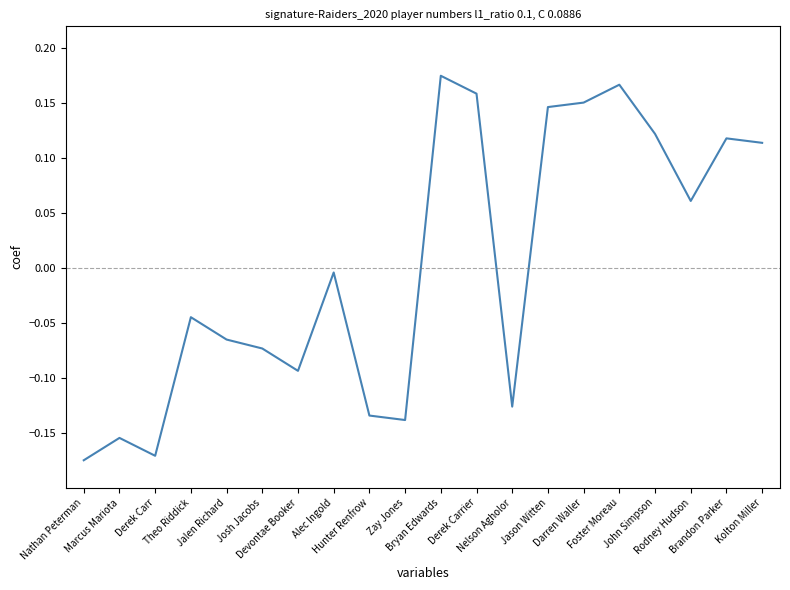

Reading left to right, what are all the values shown in this chart?

Nathan Peterman=-0.2	Marcus Mariota=-0.2	Derek Carr=-0.2	Theo Riddick=-0.0	Jalen Richard=-0.1	Josh Jacobs=-0.1	Devontae Booker=-0.1	Alec Ingold=-0.0	Hunter Renfrow=-0.1	Zay Jones=-0.1	Bryan Edwards=0.2	Derek Carrier=0.2	Nelson Agholor=-0.1	Jason Witten=0.1	Darren Waller=0.2	Foster Moreau=0.2	John Simpson=0.1	Rodney Hudson=0.1	Brandon Parker=0.1	Kolton Miller=0.1